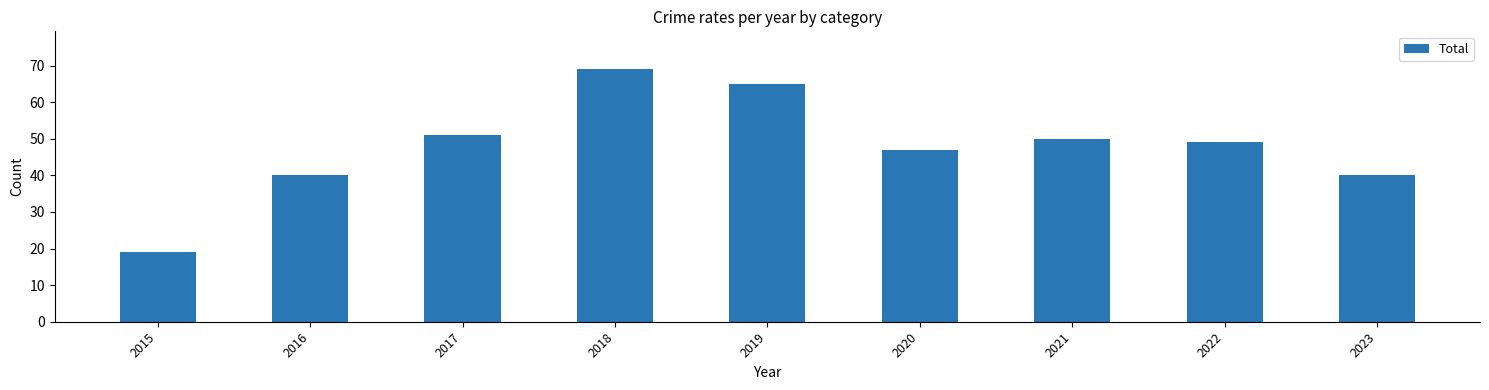

What is the greatest value displayed?

69